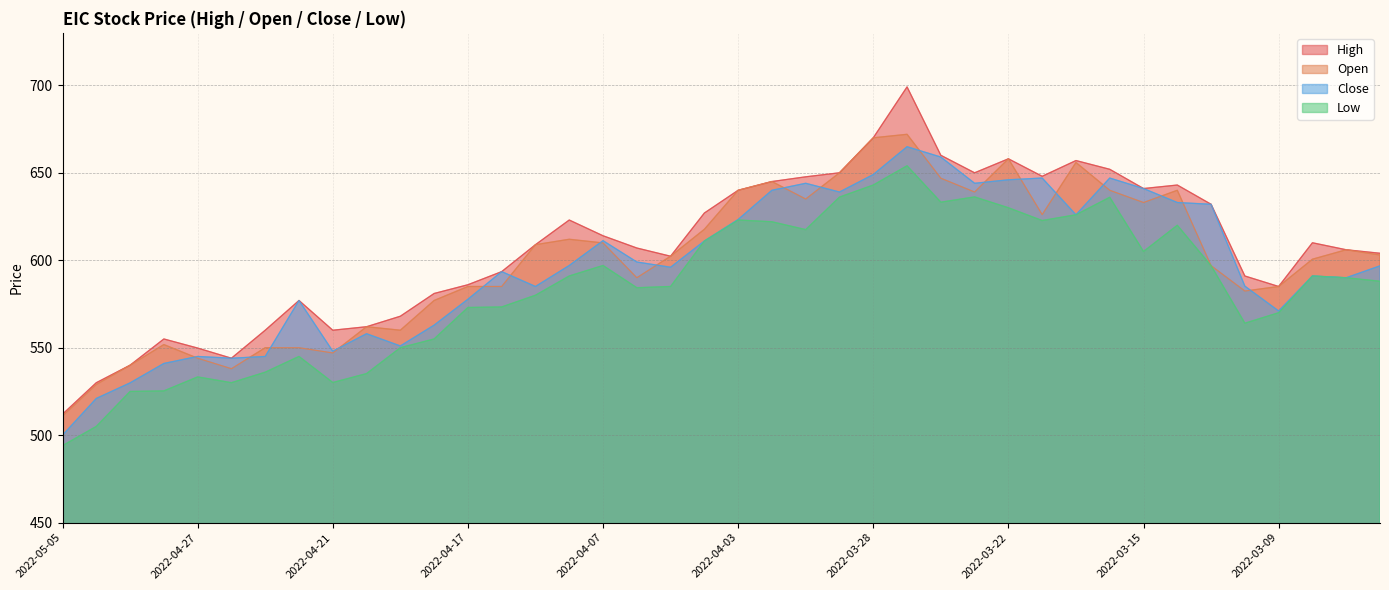

True or false: Close and High cross at least once.

False